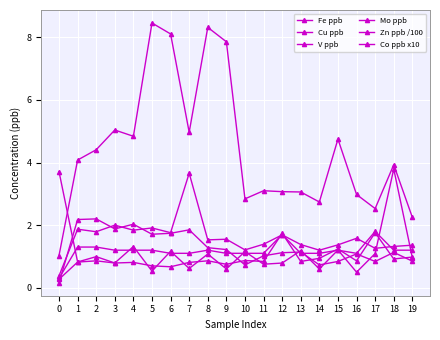

How many lines are shown in the chart?

6